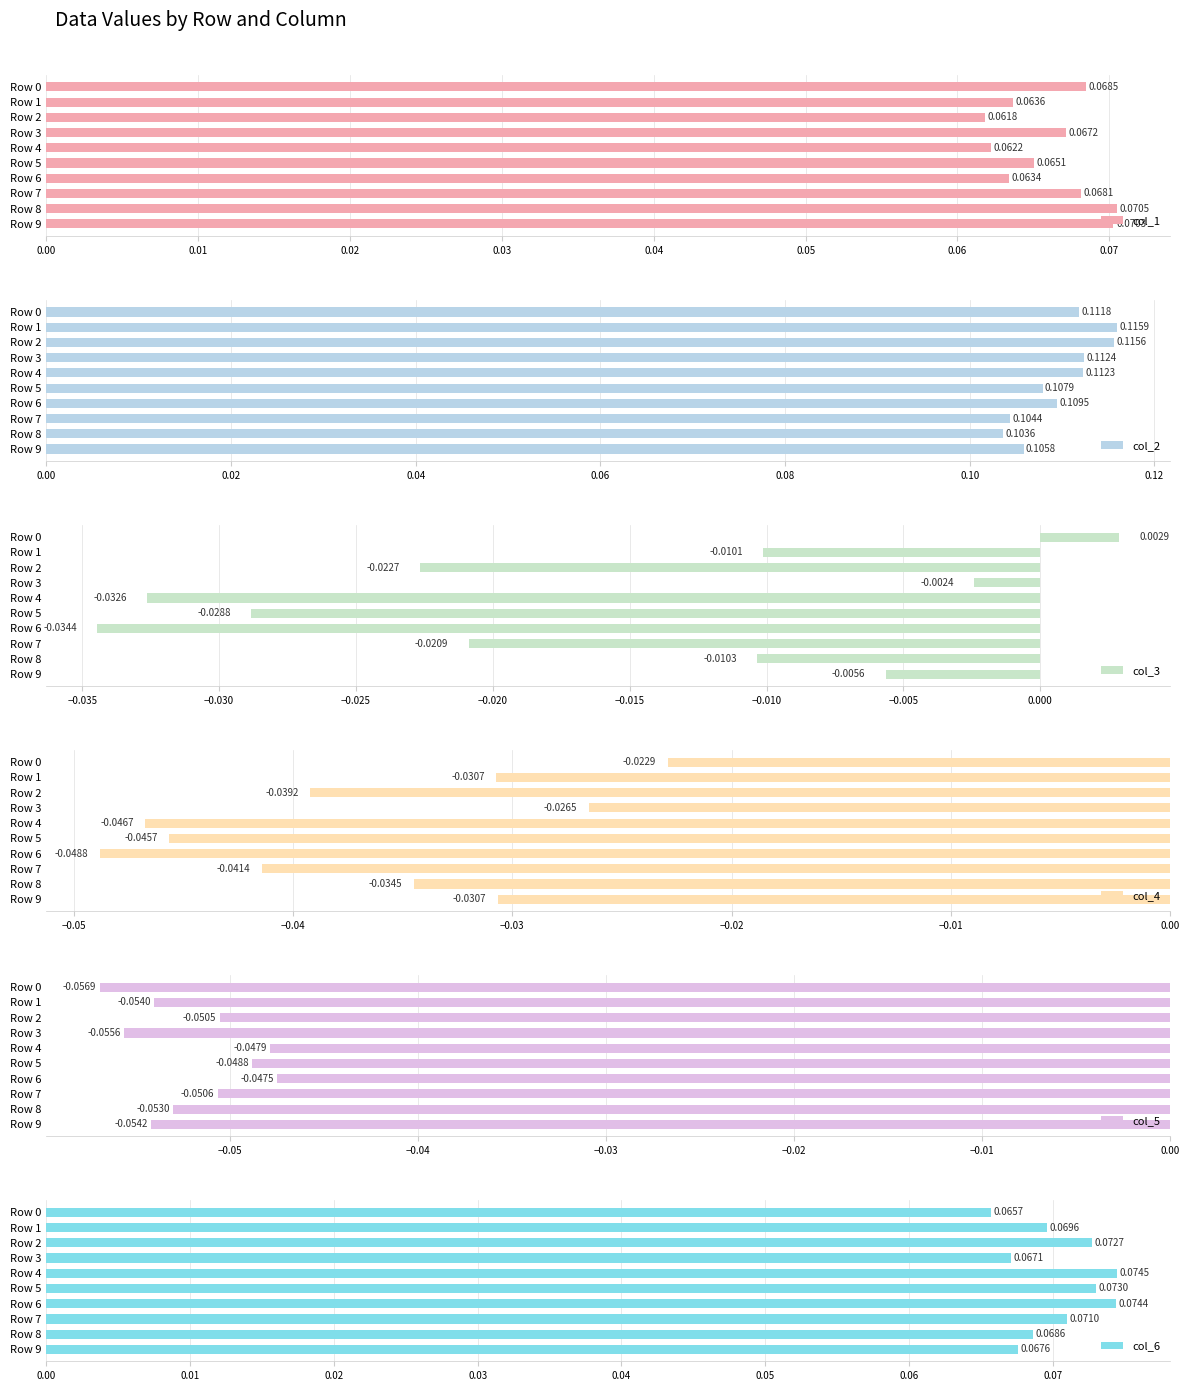

Which series has the largest total across all categories?

col_2